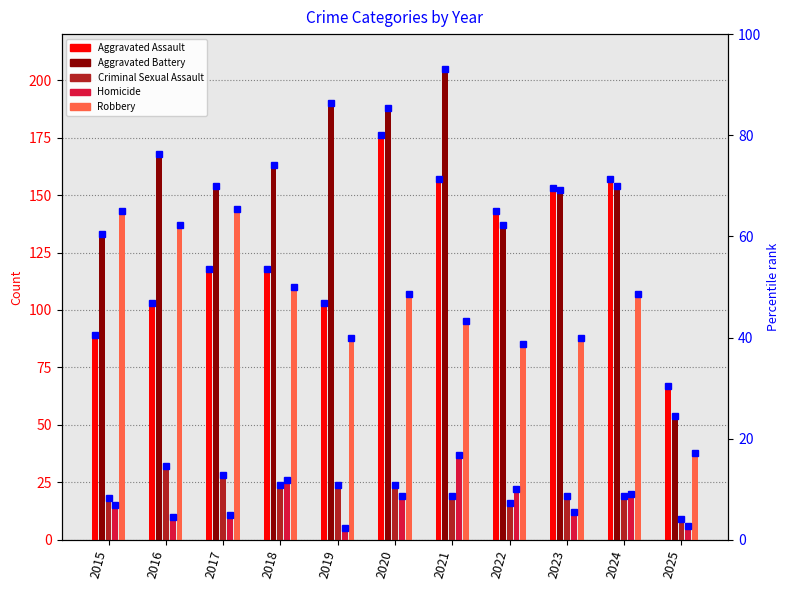

True or false: Criminal Sexual Assault has a value of 41 at 2017.

False